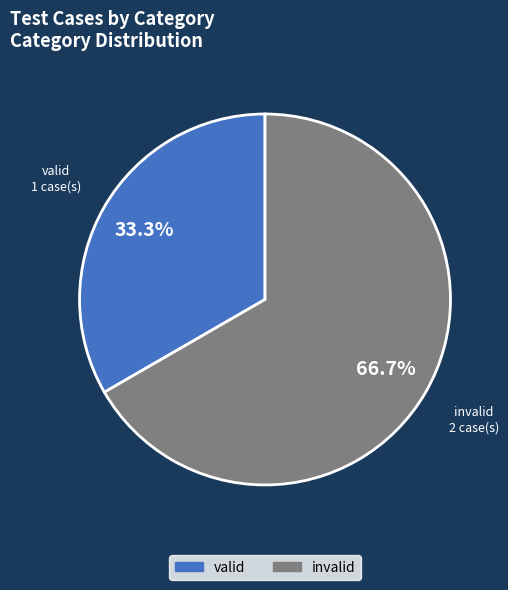

Does valid account for over 50% of the chart?

No